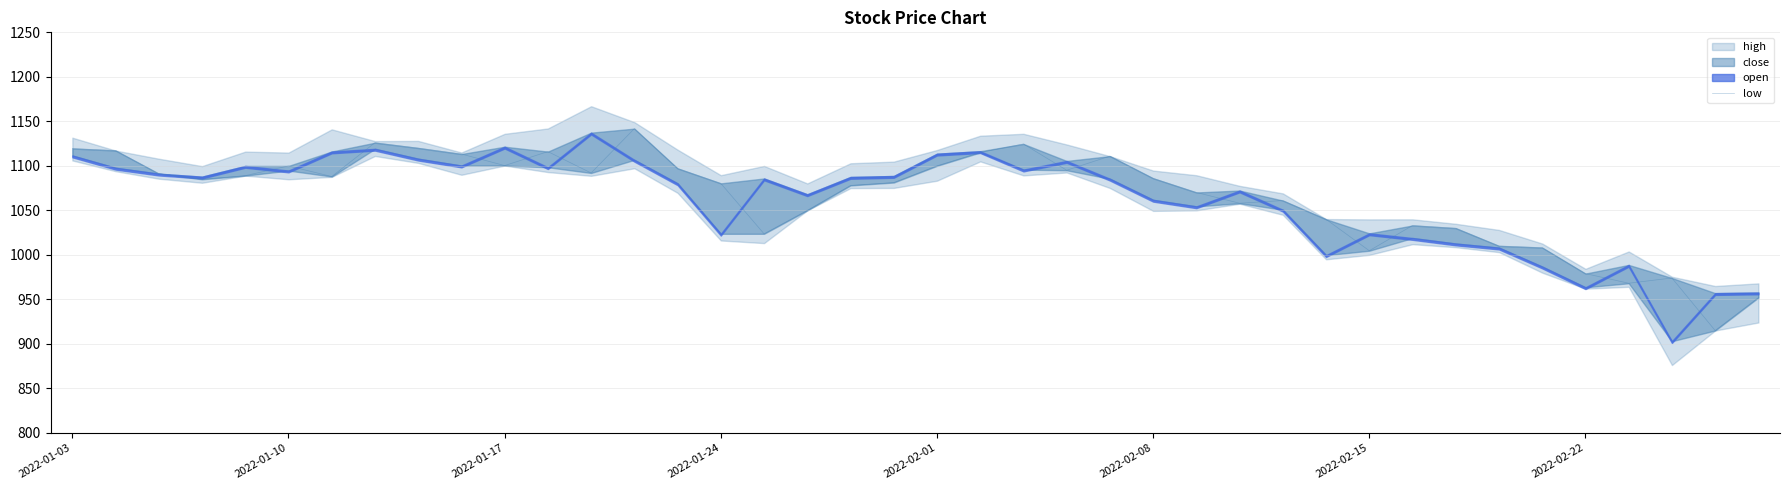

Which has a higher value, 2022-01-10 or 24?

2022-01-10